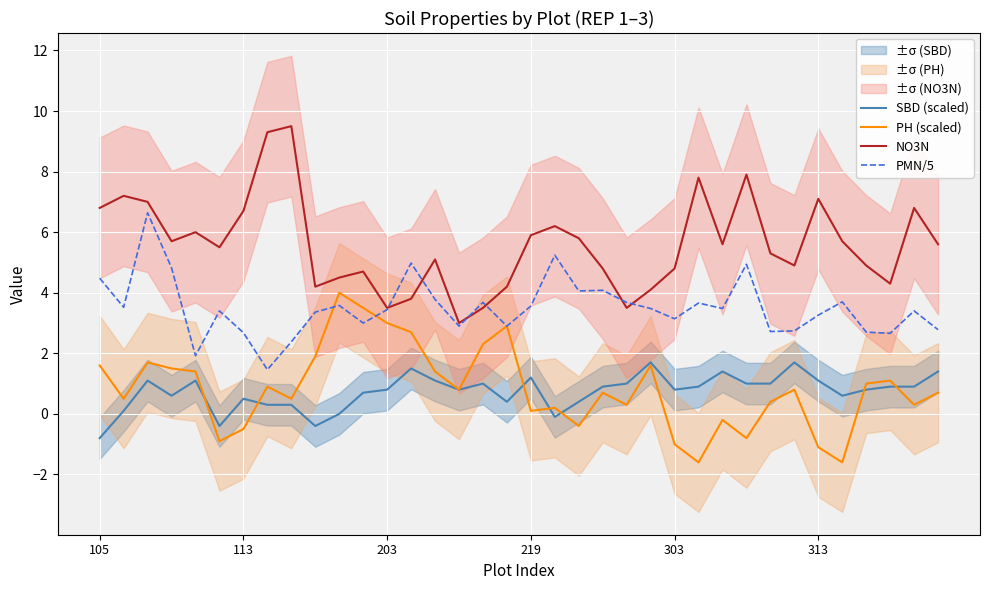

What is the value of the PH (scaled) point at the 5th from the left?

1.4